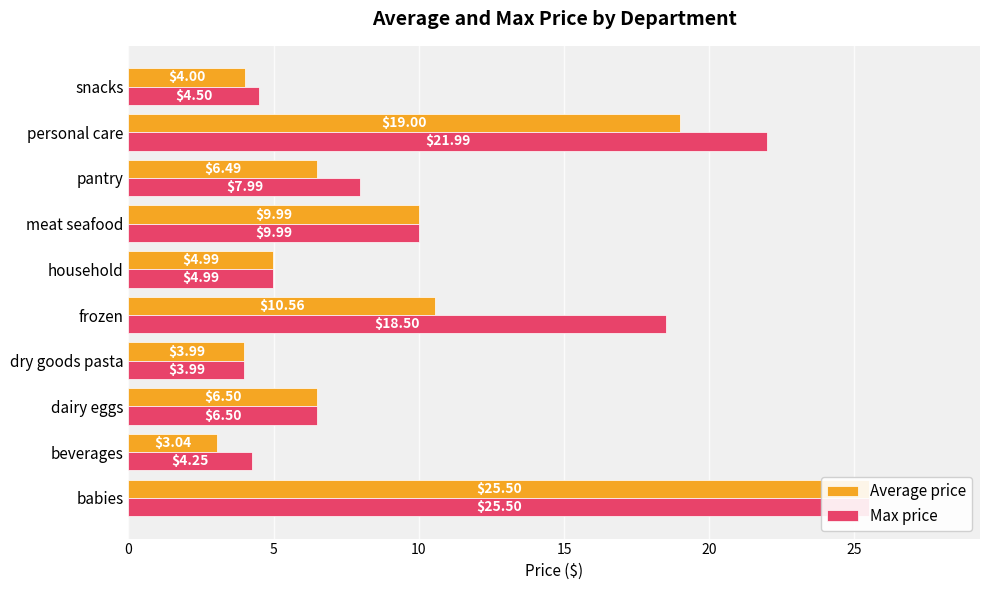

The Max price series shows 25.5 at babies. True or false?

True